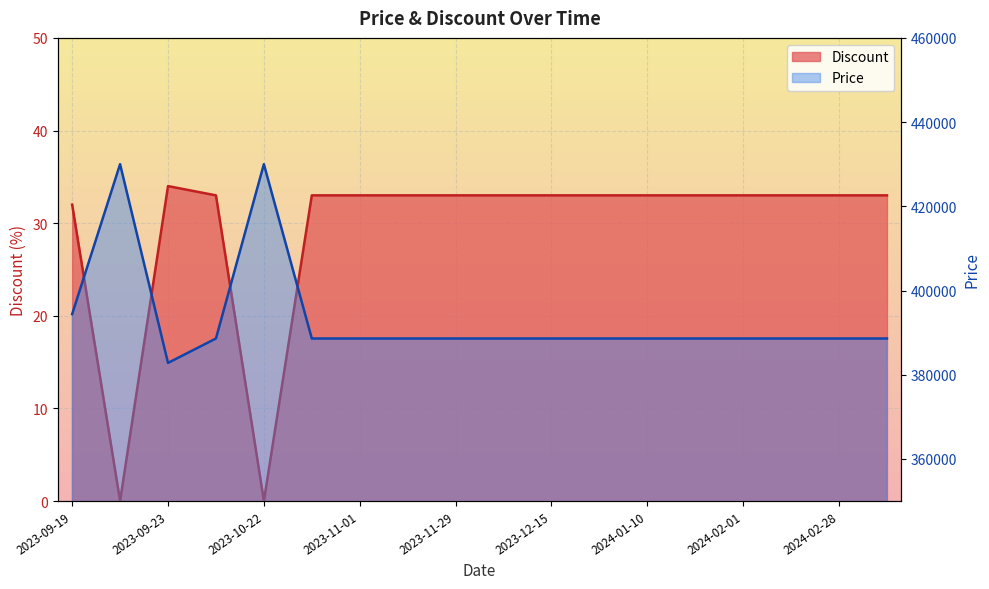

In Discount, how many points are higher than both neighbors (excluding endpoints)?

1